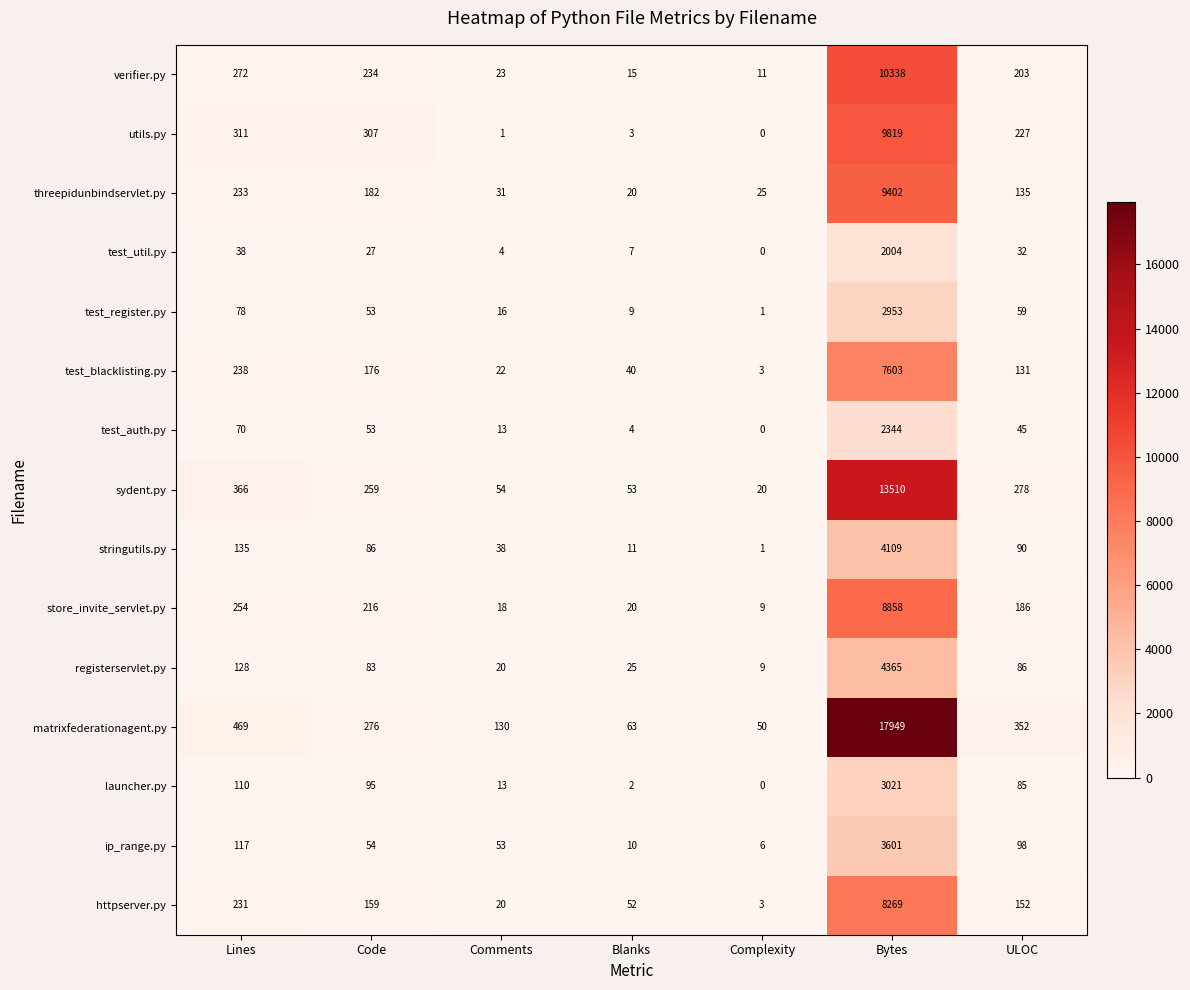

Which series has the largest range (max minus min)?

matrixfederationagent.py